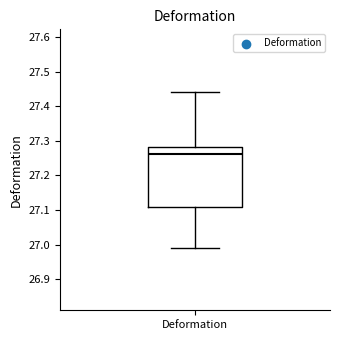

Transcribe this box plot: give where the median line is, the range the box spans, and where the two whiskers end, as read against the y-axis. The values are not printed on the chart, so give them approximately, as read against the axis.

median 27.26, box 27.11 to 27.28, whiskers 26.99 to 27.44